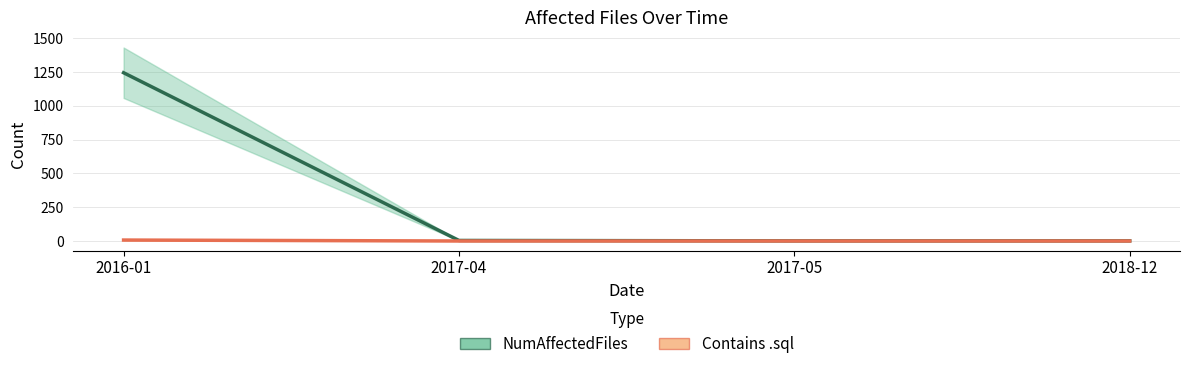

Reading right to left, transcribe all the data shown in this chart.

NumAffectedFiles: 1	1	4	1245
Contains .sql: 0	0	0	7